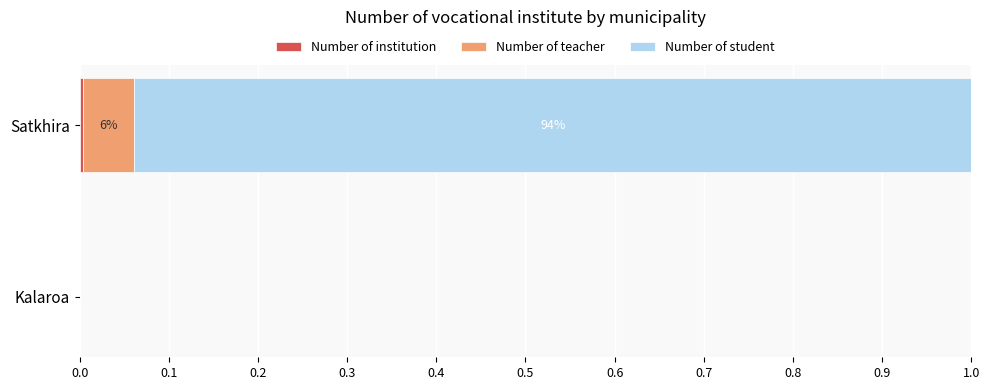

How many bars are there in each group?

3